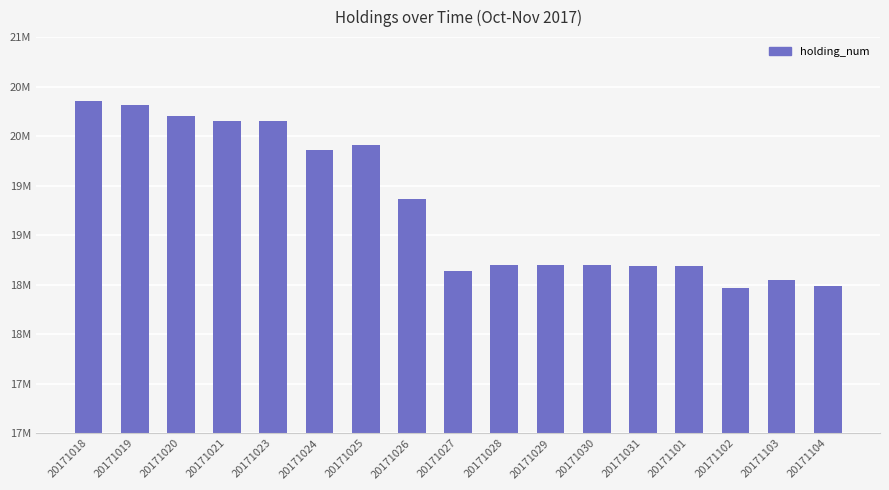

Rank the categories by value from highest to lowest.

20171018, 20171019, 20171020, 20171021, 20171023, 20171025, 20171024, 20171026, 20171028, 20171029, 20171030, 20171101, 20171031, 20171027, 20171103, 20171104, 20171102